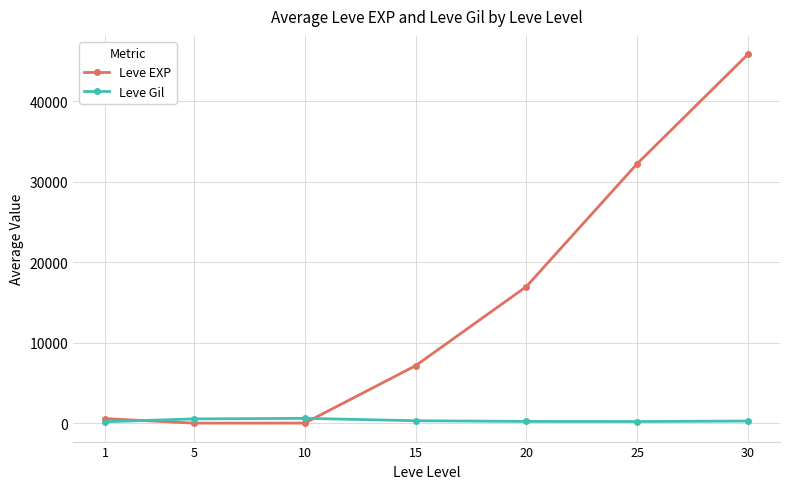

What is the difference between the maximum and minimum values in the Leve Gil series?

426.2